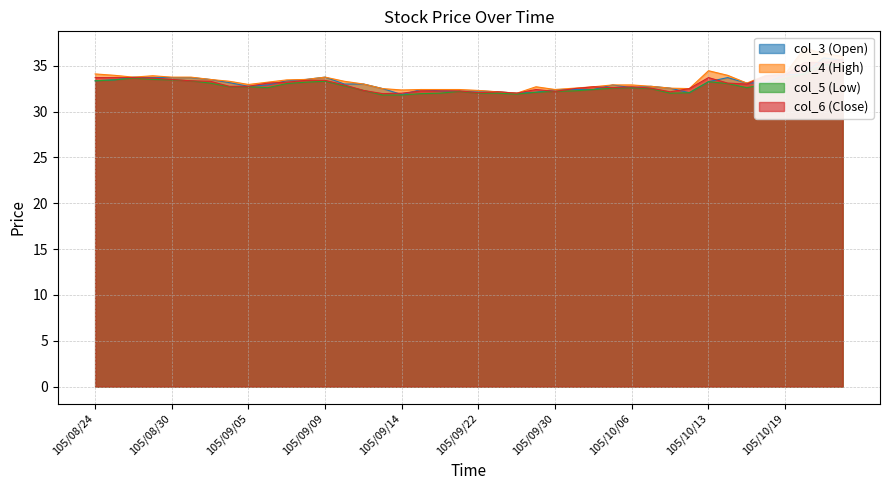

What is the spread (max minus min) of values at 105/09/07?

0.4